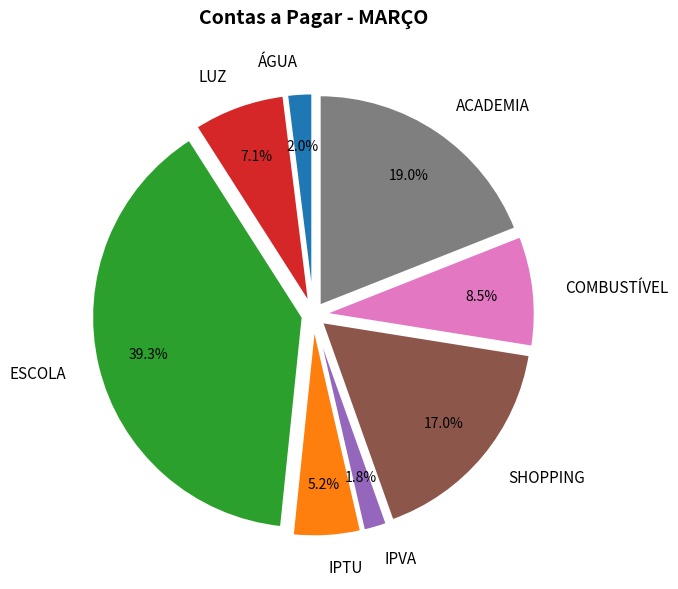

Is ÁGUA the majority of the pie?

No